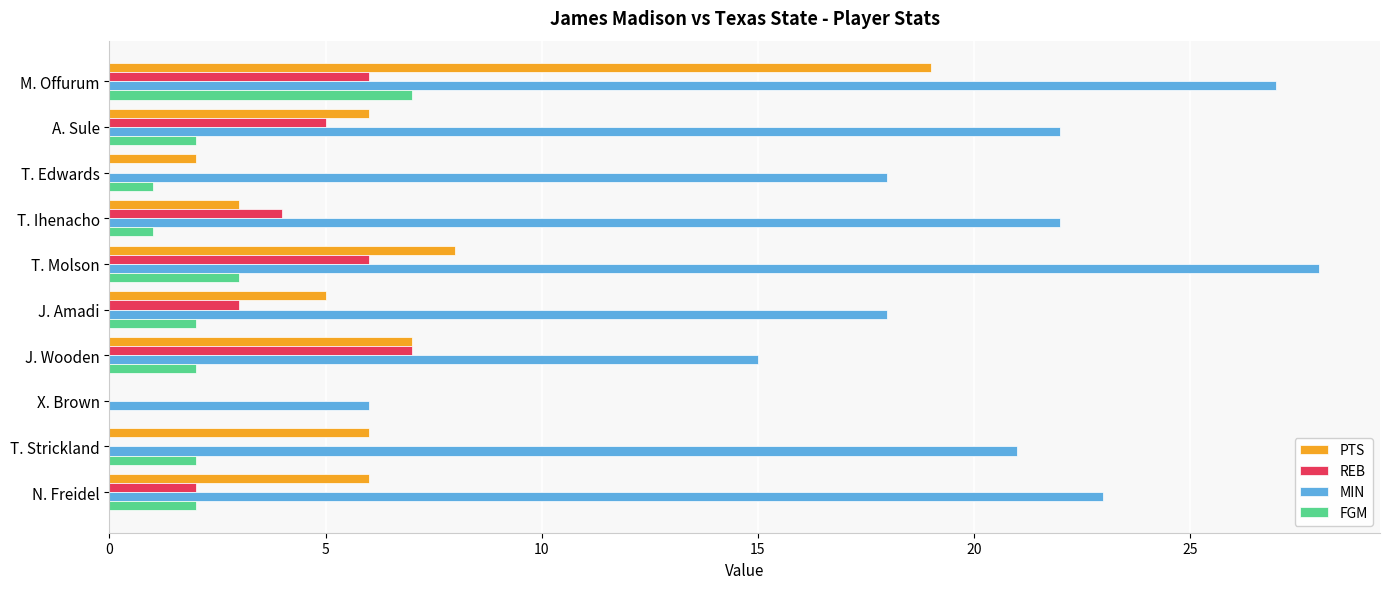

What is the sum of the PTS values at T. Edwards and A. Sule?

8